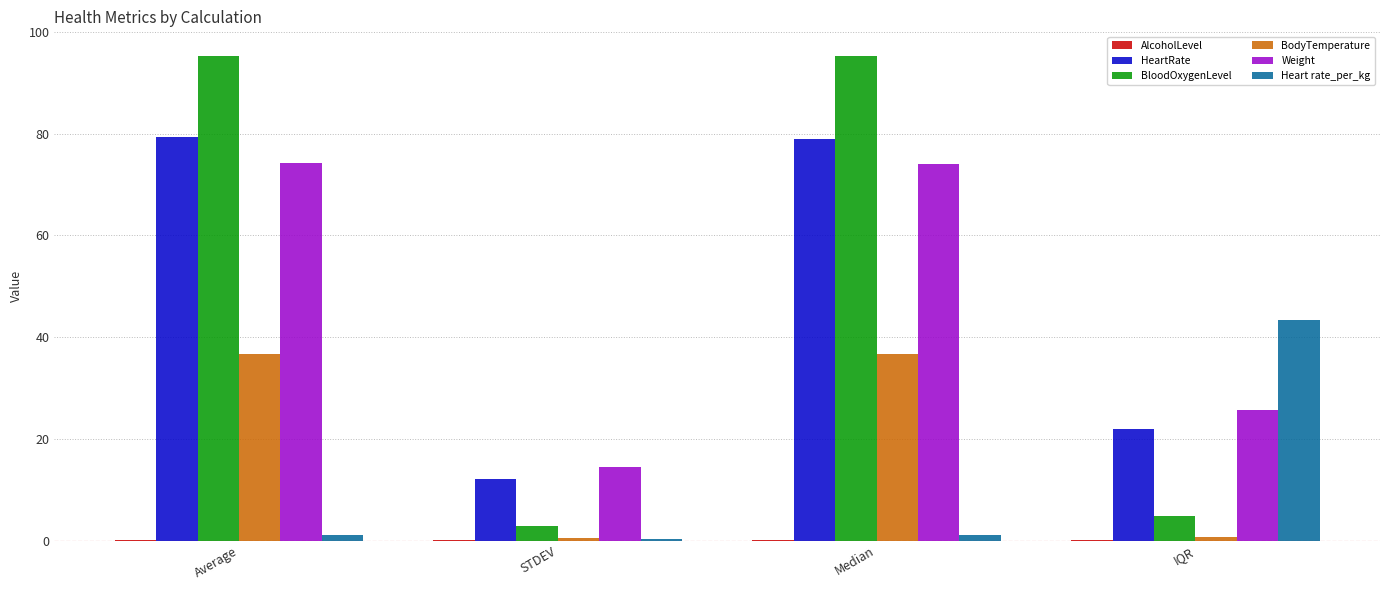

Are the bars horizontal?

No